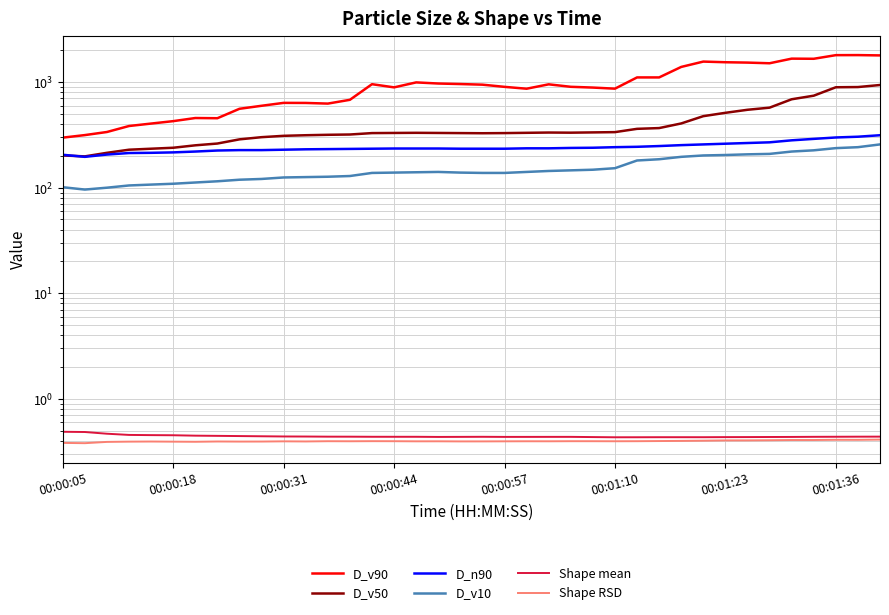

What is the value of the D_v90 point at the 13th from the left?

626.0